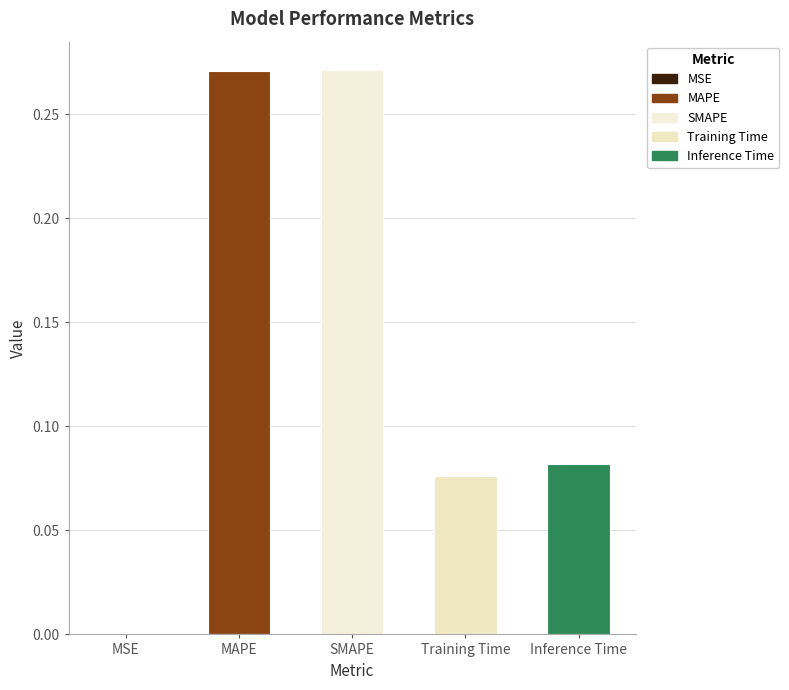

Count the number of data series in this chart.

1